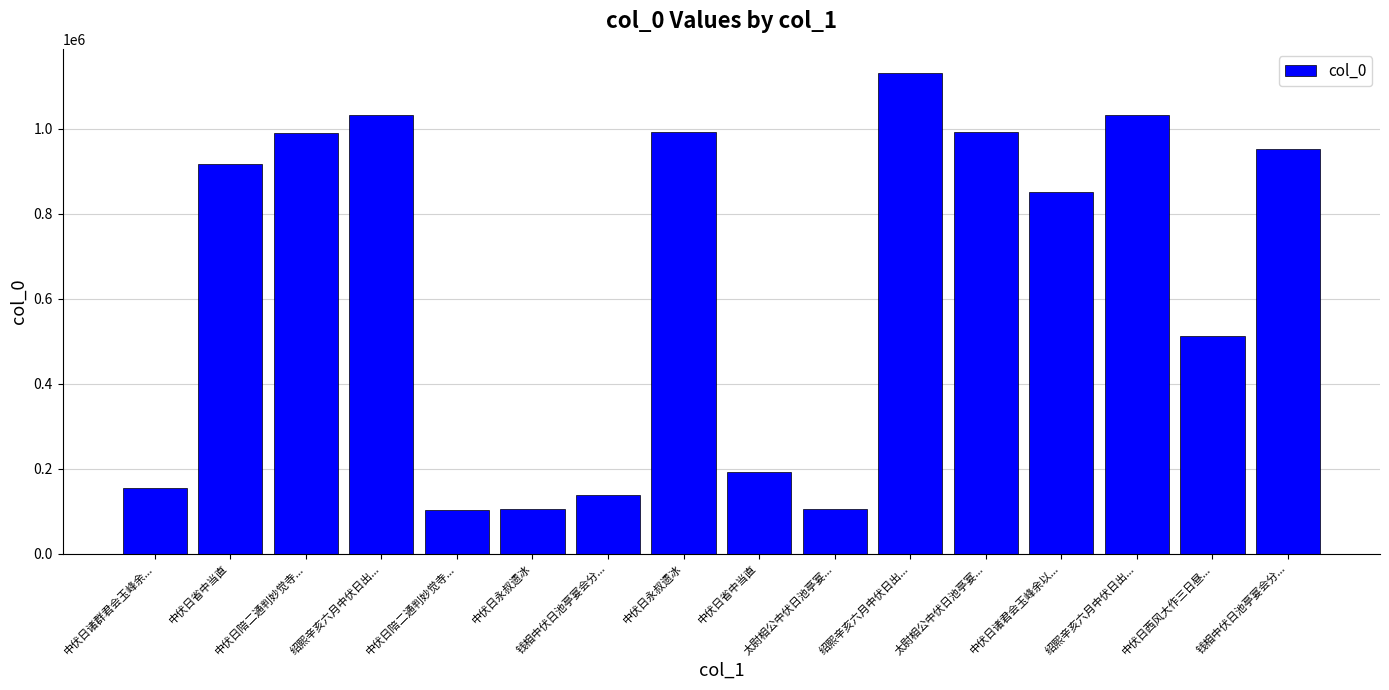

The value at 绍熙辛亥六月中伏日出... is 414623. True or false?

False